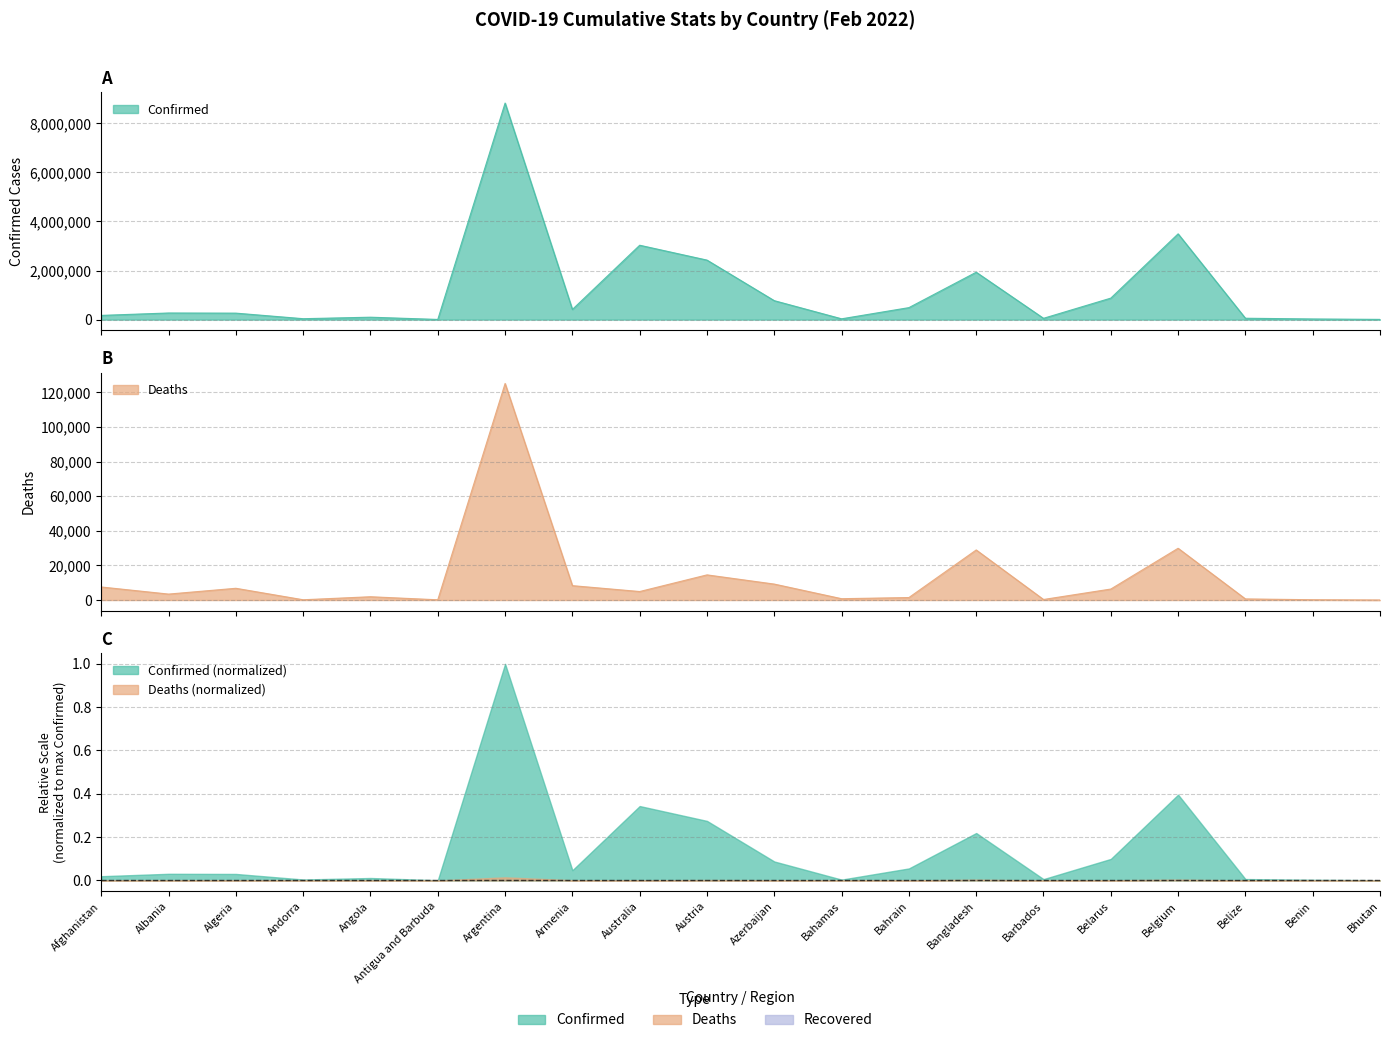

The value of Deaths at Bhutan is 5. True or false?

True